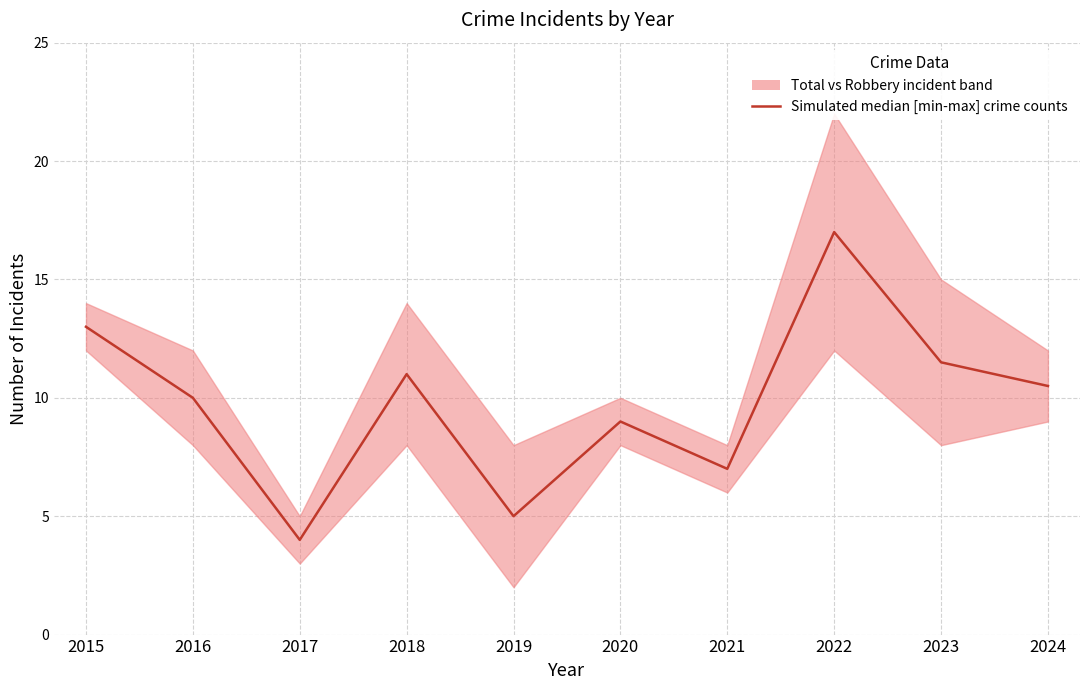

At which label is the value closest to 10?

2016